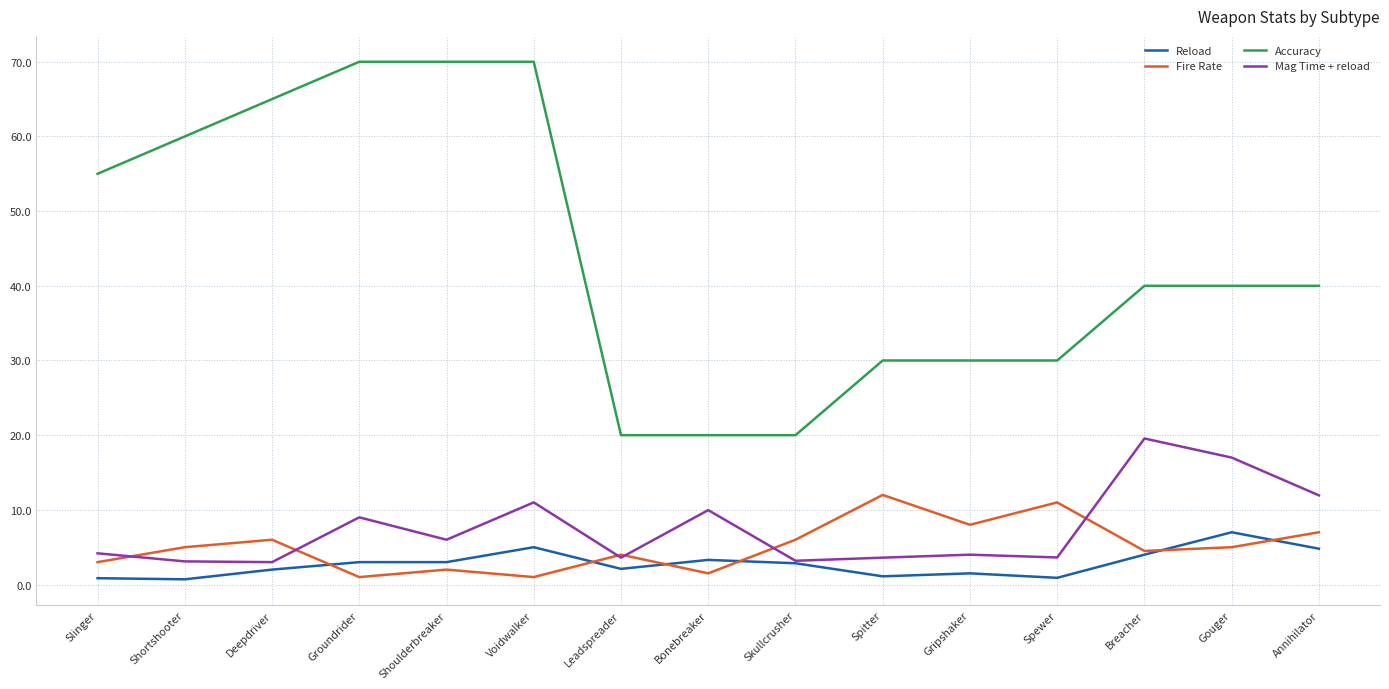

True or false: Accuracy and Mag Time + reload intersect in this chart.

False